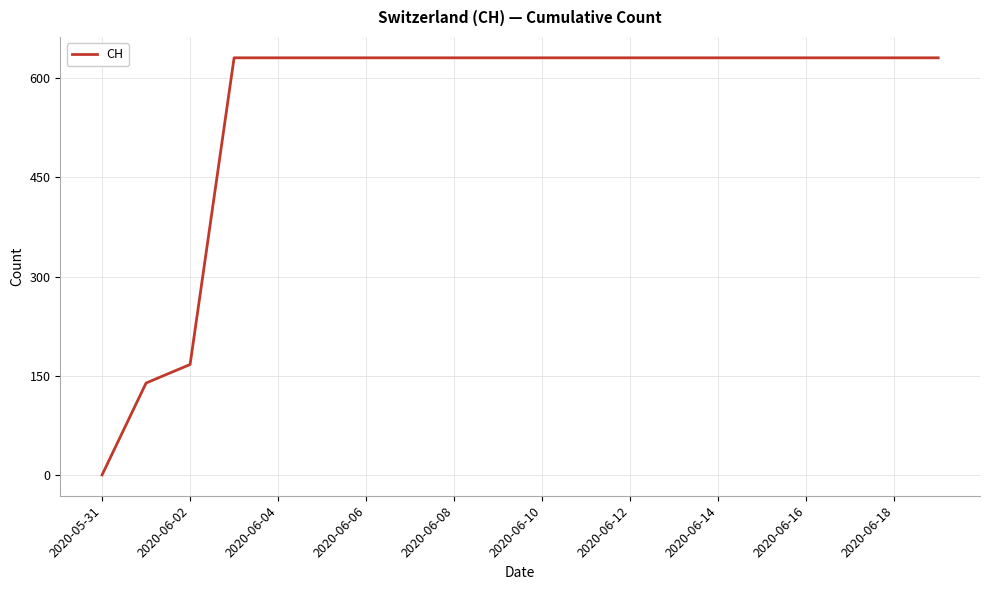

What is the maximum value shown in the chart?

631